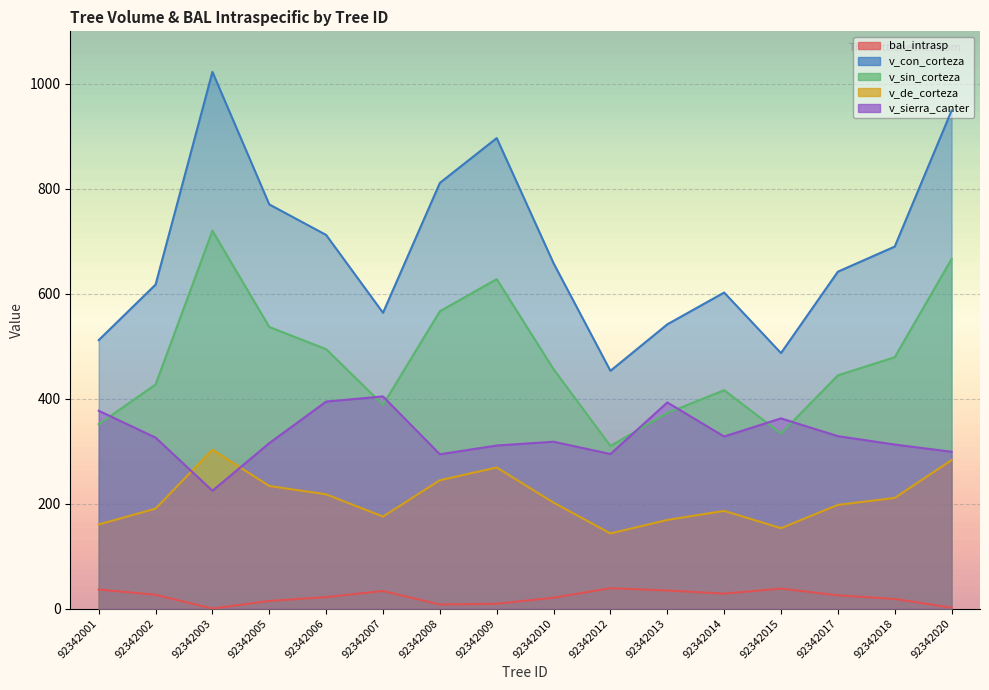

Reading left to right, what are all the values shown in this chart?

bal_intrasp: 92342001=36.3	92342002=26.3	92342003=0.0	92342005=14.6	92342006=21.9	92342007=33.5	92342008=7.8	92342009=9.2	92342010=20.7	92342012=38.9	92342013=34.4	92342014=28.5	92342015=38.1	92342017=25.2	92342018=18.3	92342020=1.7
v_con_corteza: 92342001=511.6	92342002=617.4	92342003=1022.7	92342005=770.2	92342006=712.0	92342007=563.7	92342008=811.1	92342009=896.6	92342010=658.0	92342012=453.0	92342013=541.6	92342014=602.2	92342015=486.9	92342017=642.0	92342018=689.8	92342020=948.9
v_sin_corteza: 92342001=351.4	92342002=426.9	92342003=720.0	92342005=536.6	92342006=494.3	92342007=388.4	92342008=566.6	92342009=627.8	92342010=456.1	92342012=309.8	92342013=372.8	92342014=416.1	92342015=333.6	92342017=444.4	92342018=479.0	92342020=666.0
v_de_corteza: 92342001=160.3	92342002=190.4	92342003=302.7	92342005=233.6	92342006=217.7	92342007=175.3	92342008=244.6	92342009=268.8	92342010=201.9	92342012=143.2	92342013=168.9	92342014=186.2	92342015=153.2	92342017=197.5	92342018=210.8	92342020=282.9
v_sierra_canter: 92342001=377.0	92342002=325.8	92342003=224.6	92342005=315.2	92342006=394.4	92342007=404.3	92342008=294.0	92342009=310.7	92342010=317.9	92342012=294.5	92342013=392.8	92342014=327.9	92342015=362.4	92342017=328.6	92342018=312.6	92342020=298.8